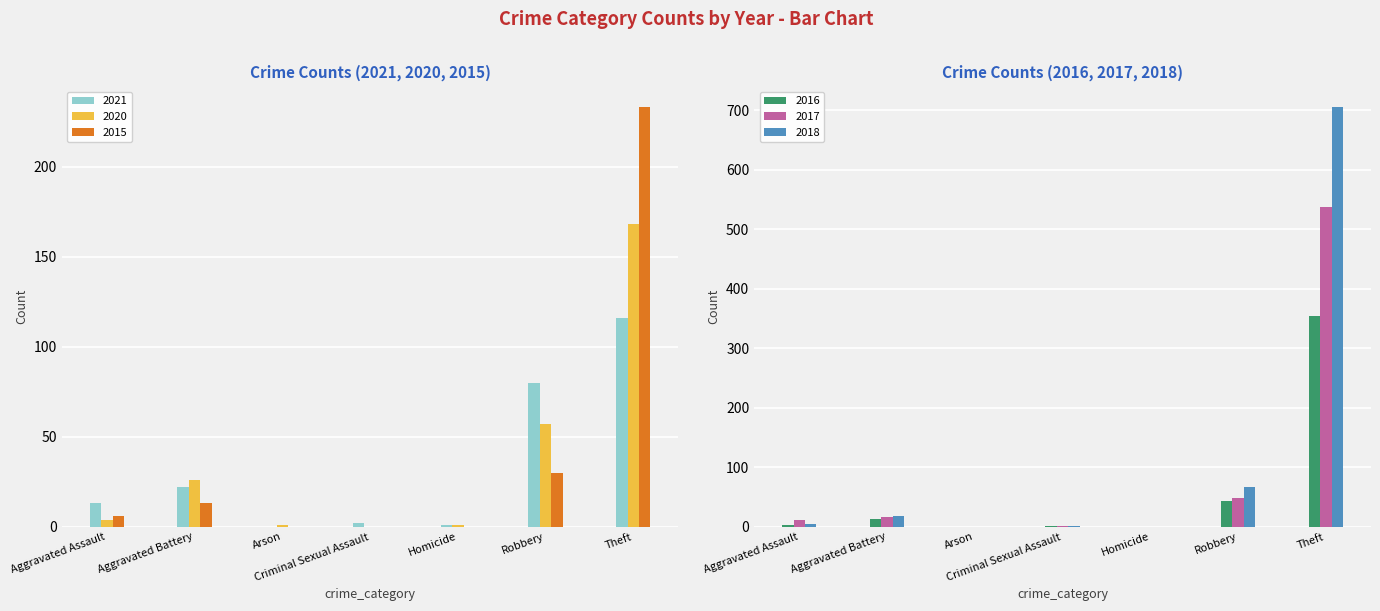

At which label does 2018 reach its peak?

Theft